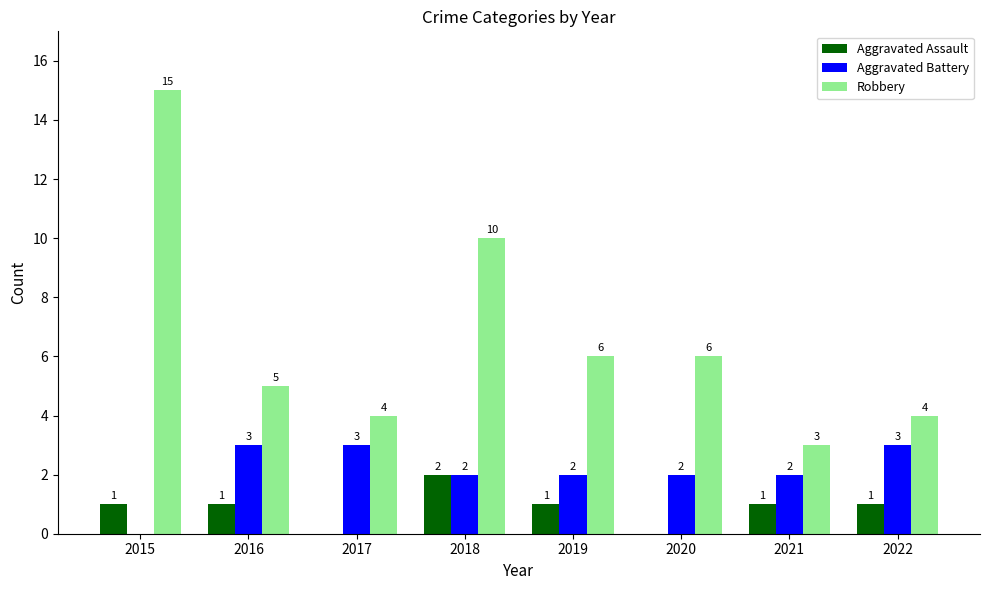

Read the Robbery value at 2015, to the nearest 5.

15